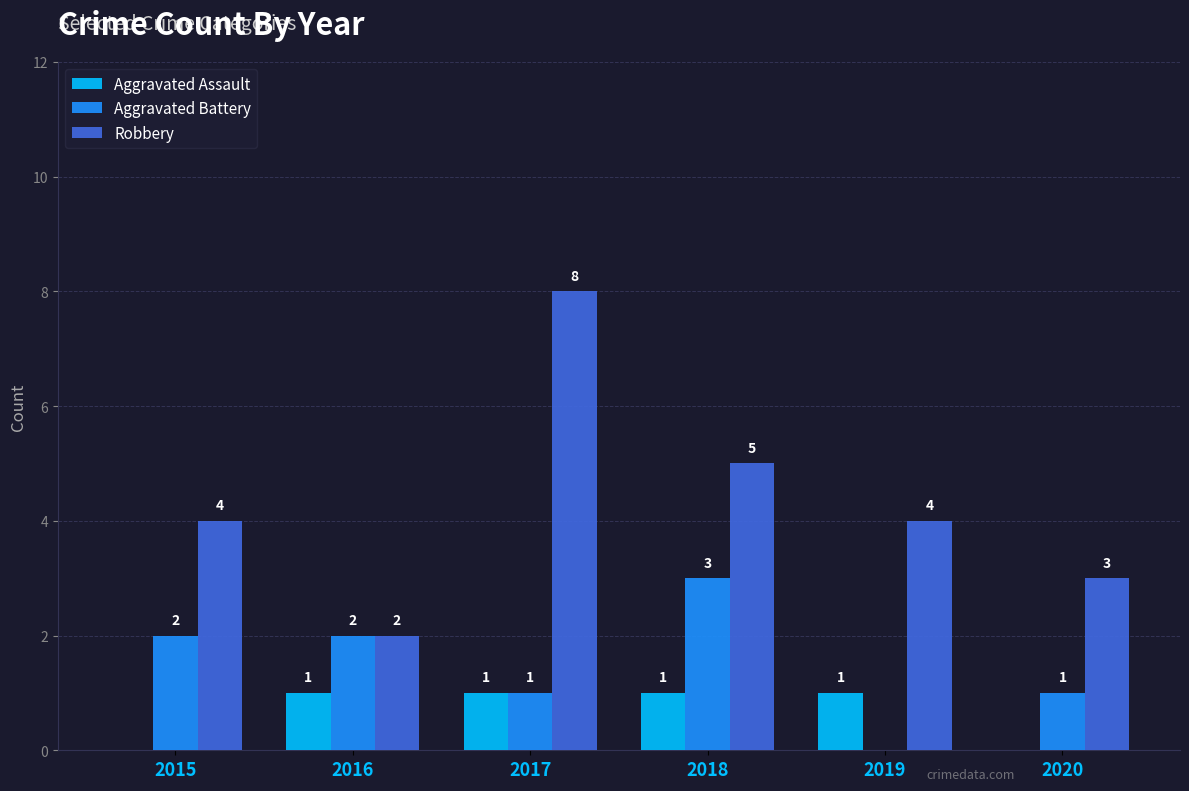

The value of Aggravated Assault at 2019 is 0. True or false?

False